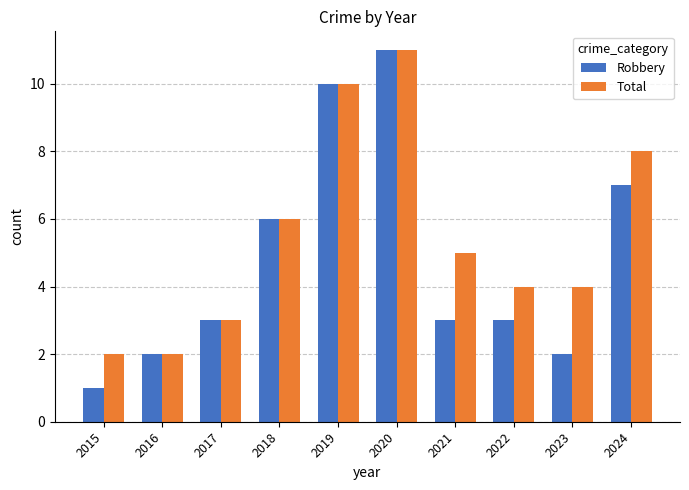

What are all the series names shown in the legend?

Robbery, Total